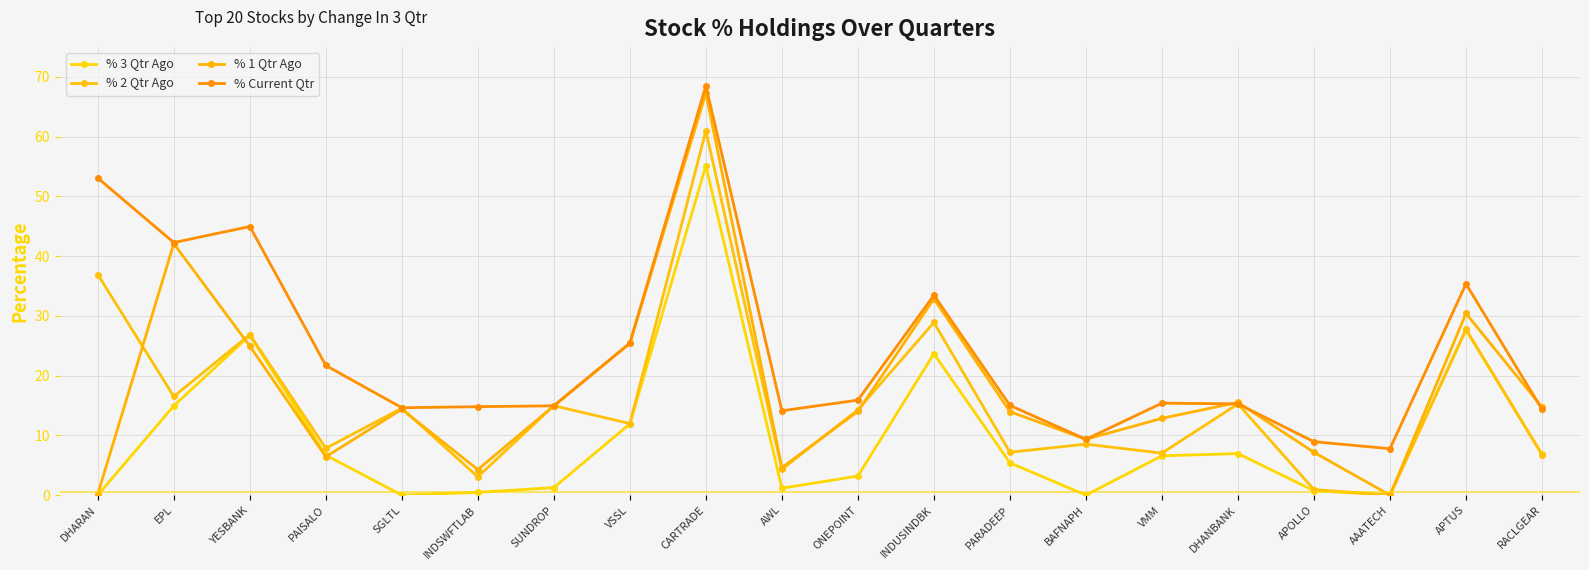

Which series has the largest range (max minus min)?

% 1 Qtr Ago